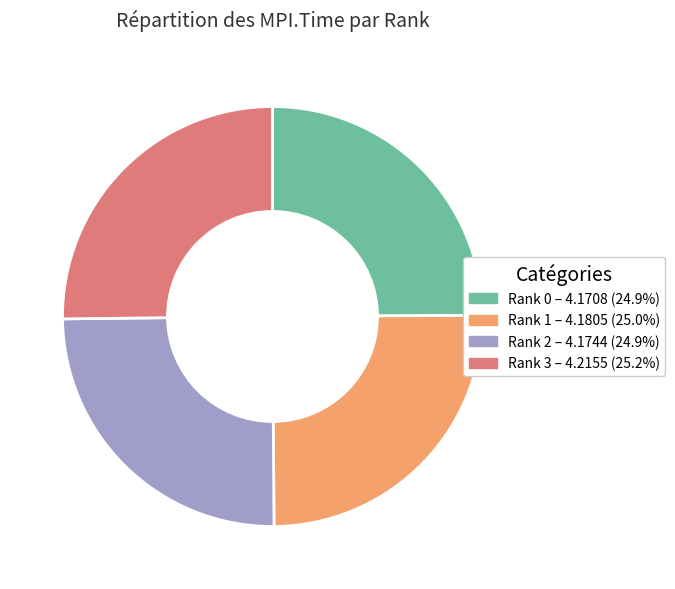

Approximately how many times larger is the value at Rank 0 – 4.1708 (24.9%) compared to Rank 1 – 4.1805 (25.0%)?

1.0